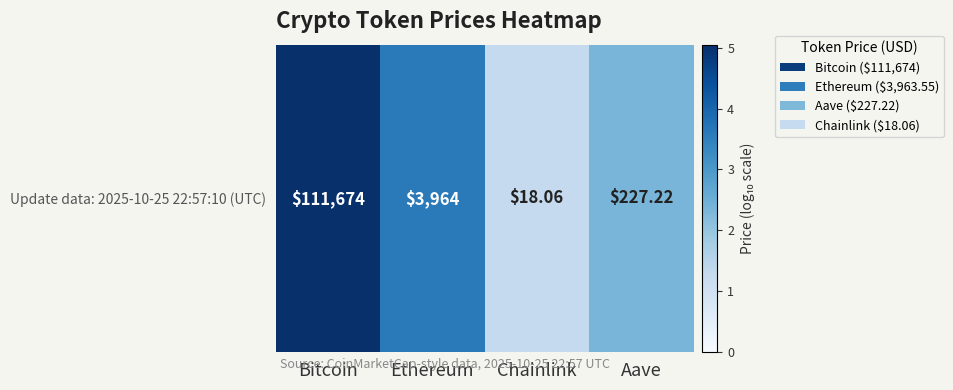

Count the number of values greater than 3.

2